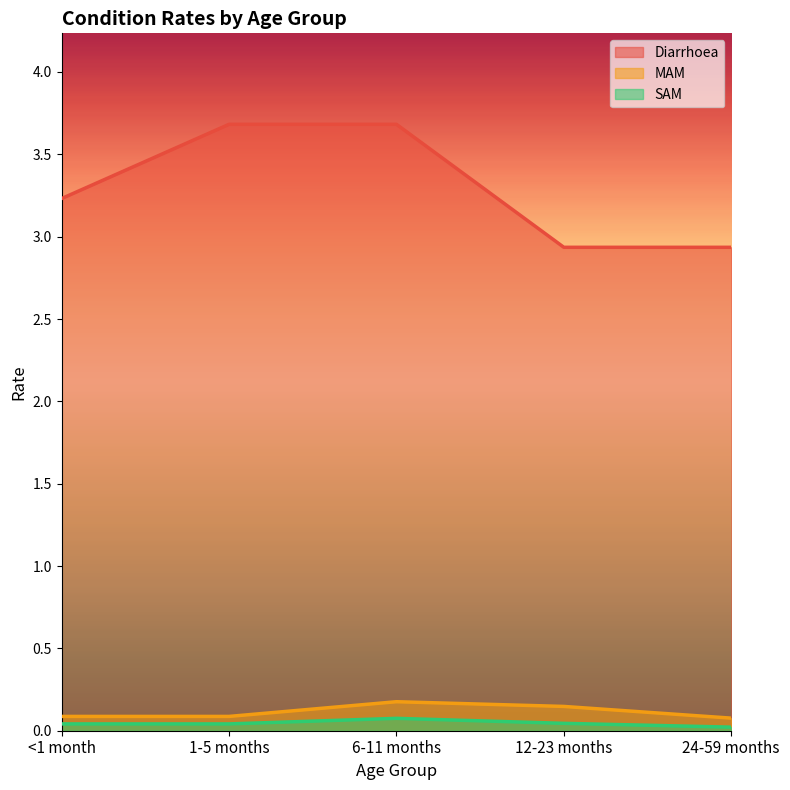

How many data points in Diarrhoea are above 3?

3